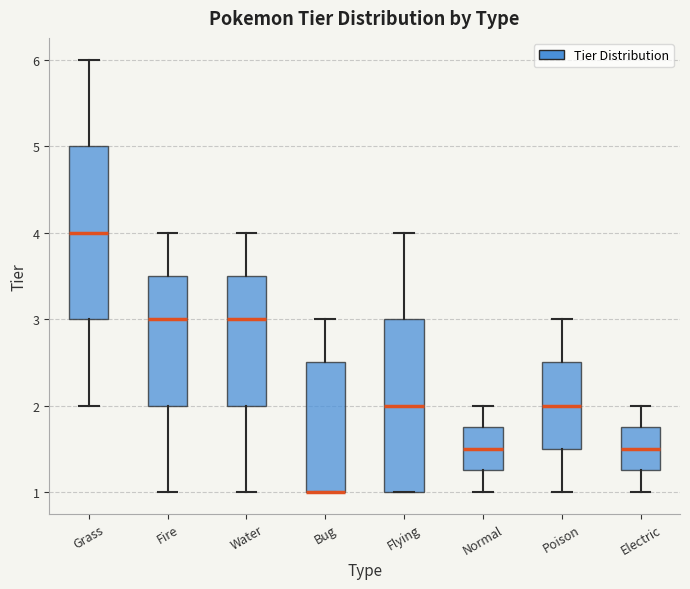

Reading left to right, read every box against the y-axis: the position of its median line, the range the box covers, and the ends of its whiskers. The values are not printed on the chart, so give them approximately, as read against the axis.

Grass: median 4.0, box 3.0 to 5.0, whiskers 2.0 to 6.0
Fire: median 3.0, box 2.0 to 3.5, whiskers 1.0 to 4.0
Water: median 3.0, box 2.0 to 3.5, whiskers 1.0 to 4.0
Bug: median 1.0 (drawn on the box's lower edge), box 1.0 to 2.5, whiskers 1.0 to 3.0
Flying: median 2.0, box 1.0 to 3.0, whiskers 1.0 to 4.0
Normal: median 1.5, box 1.3 to 1.8, whiskers 1.0 to 2.0
Poison: median 2.0, box 1.5 to 2.5, whiskers 1.0 to 3.0
Electric: median 1.5, box 1.3 to 1.8, whiskers 1.0 to 2.0